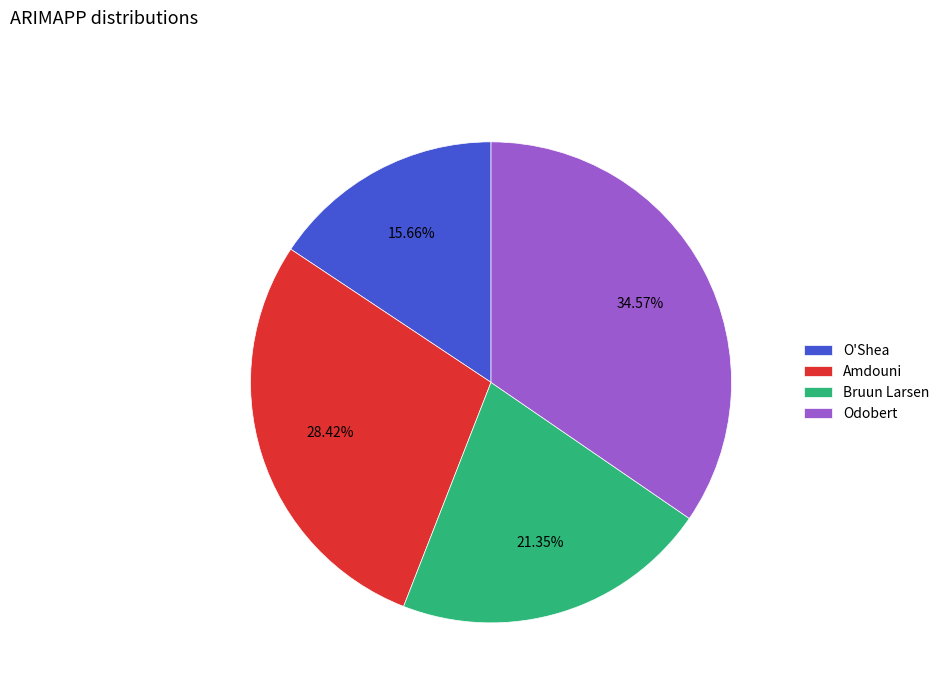

Which category has the biggest portion of the pie?

Odobert